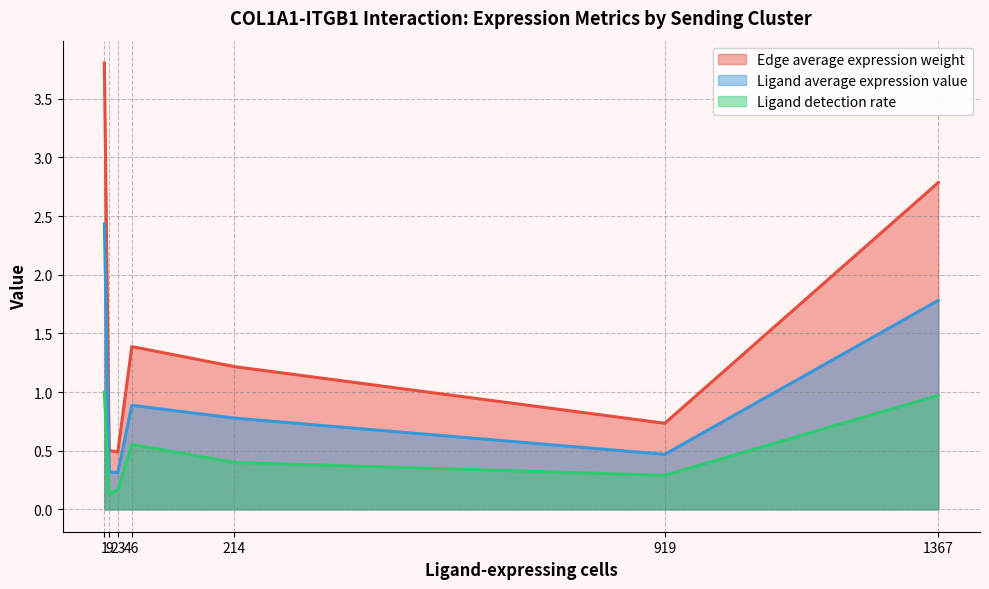

What is the highest value of the Edge average expression weight series?

3.8